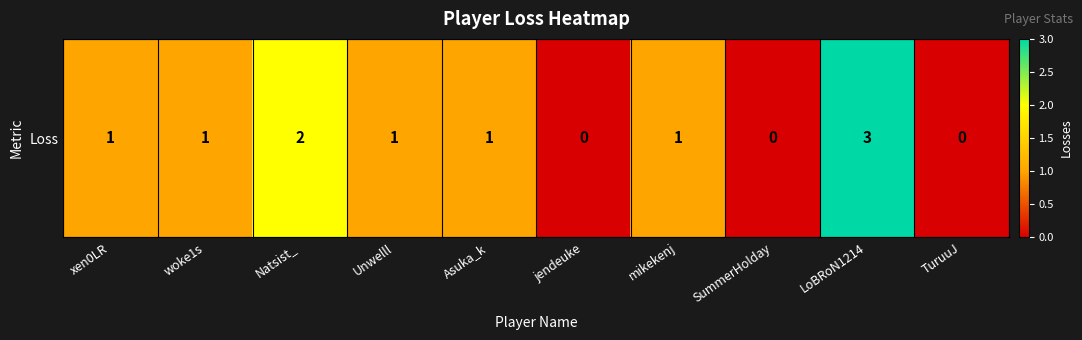

The chart shows a value of 2 at LoBRoN1214. True or false?

False